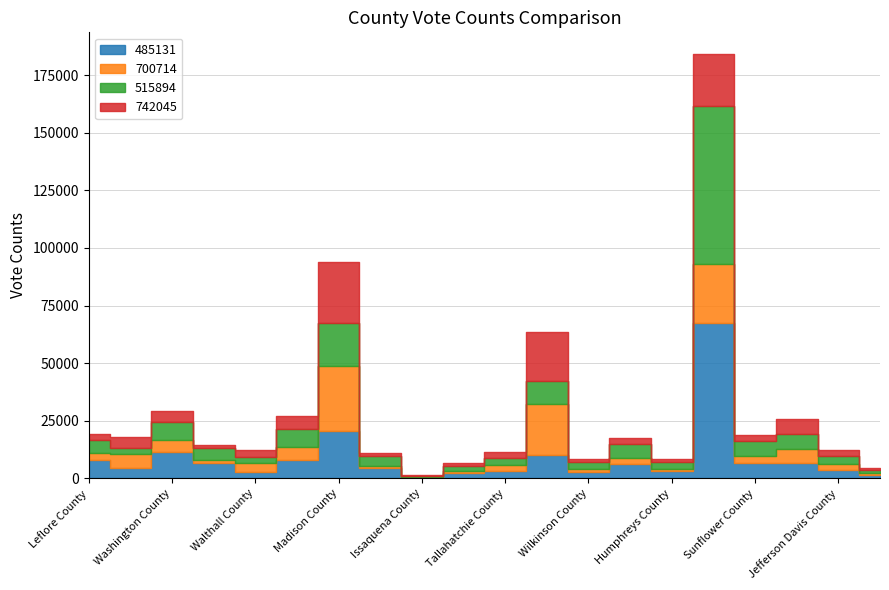

How many categories are shown in the chart?

20